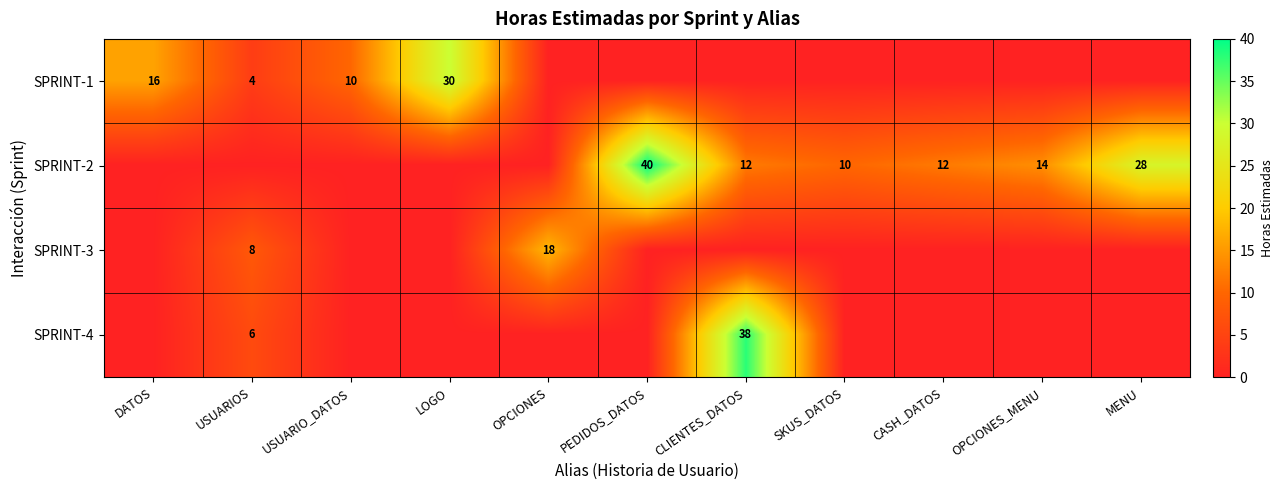

The SPRINT-3 series shows 4 at OPCIONES. True or false?

False